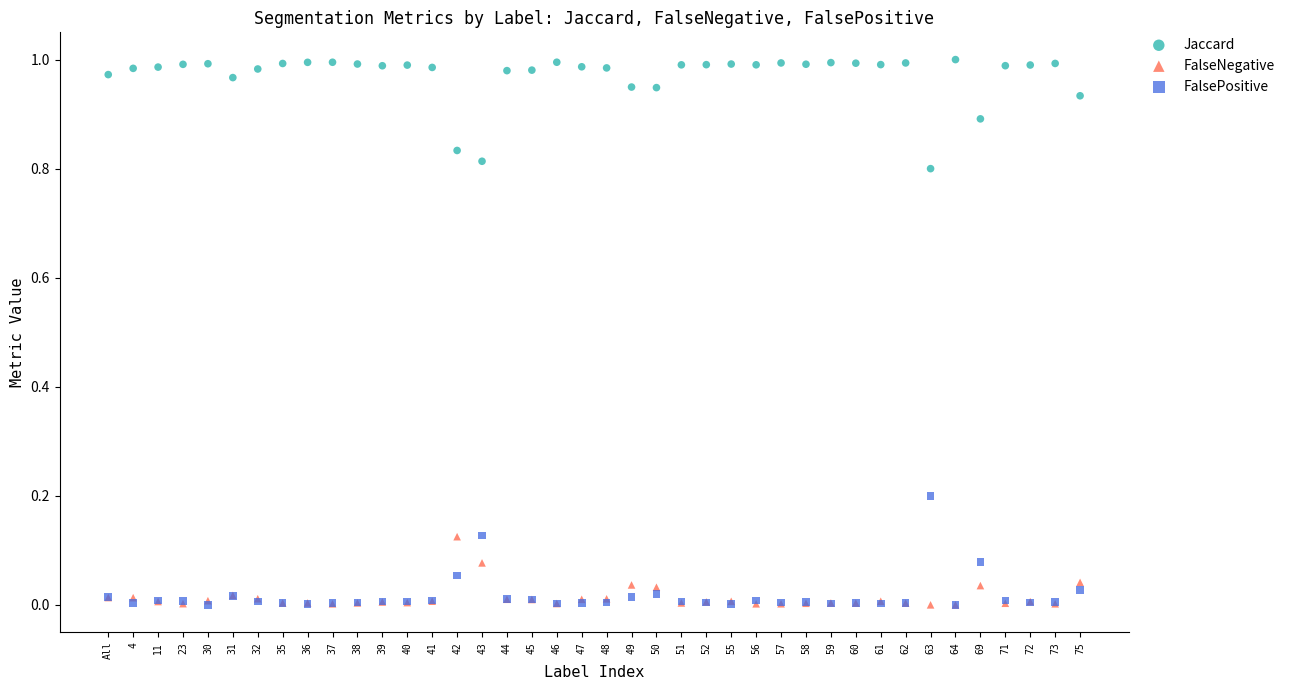

What are all the series names shown in the legend?

Jaccard, FalseNegative, FalsePositive